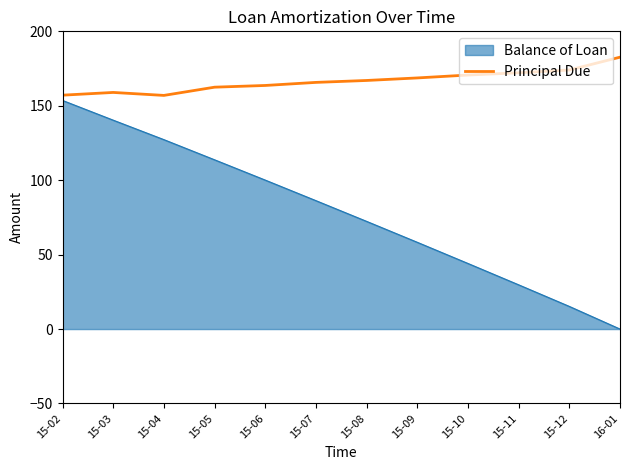

Does the chart have visible grid lines?

No